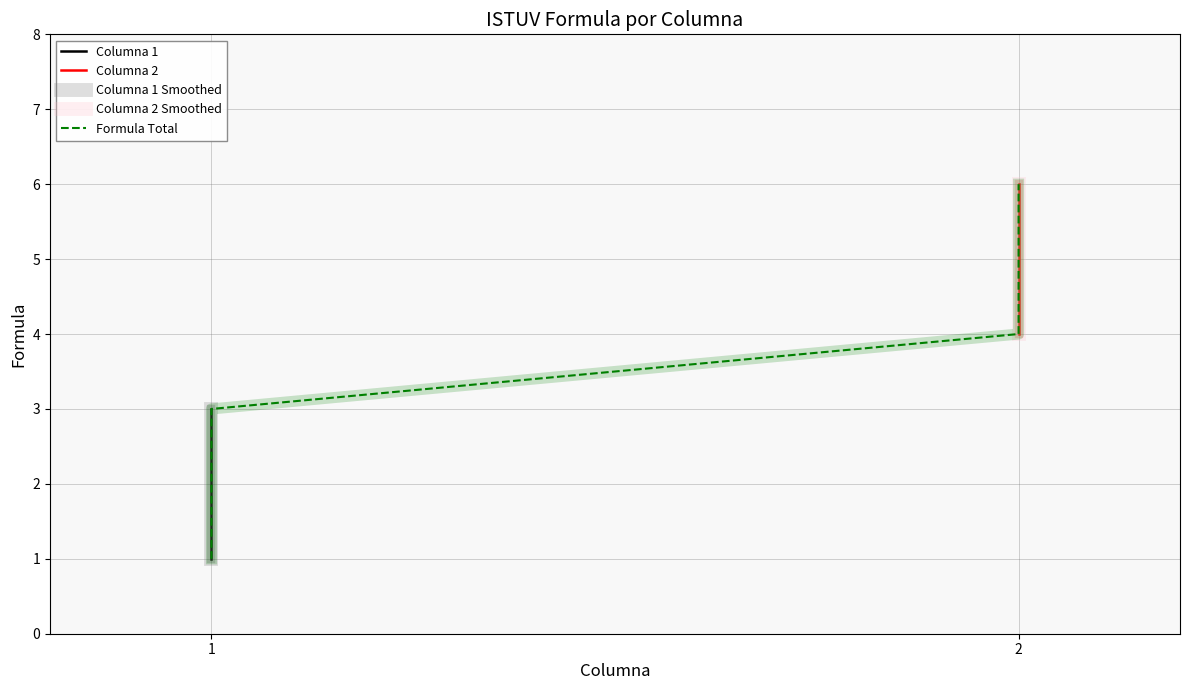

What is the sum of all Columna 2 values?

15